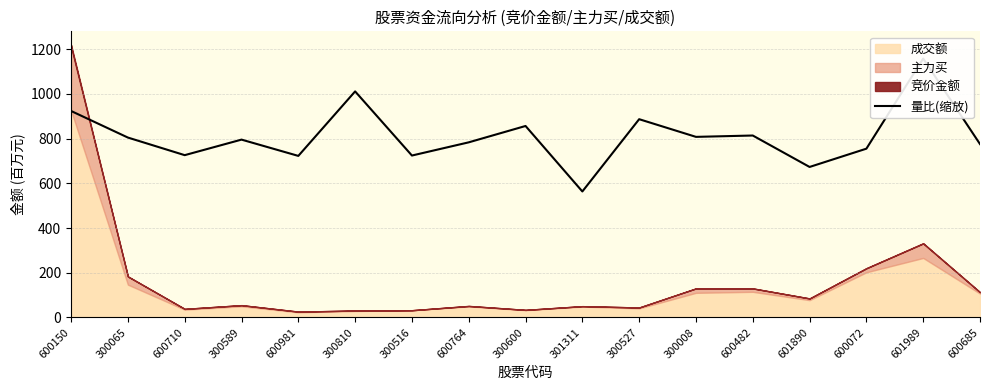

How many values are below 795?

8